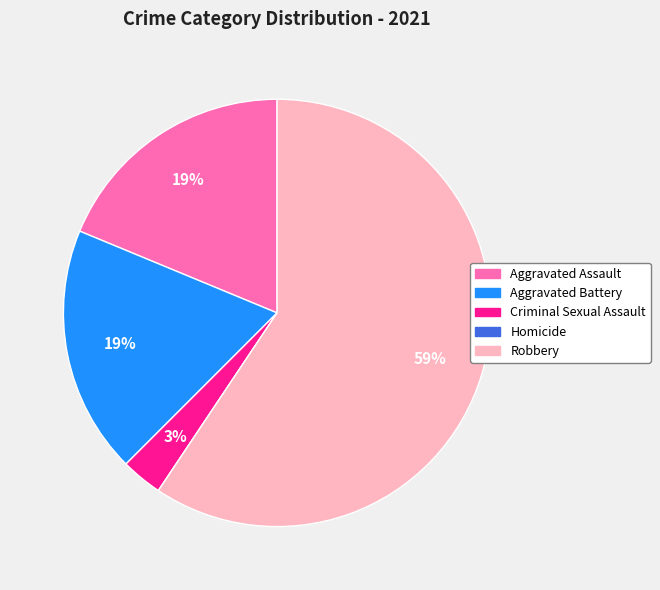

Is there any slice that represents more than half of the pie?

Yes